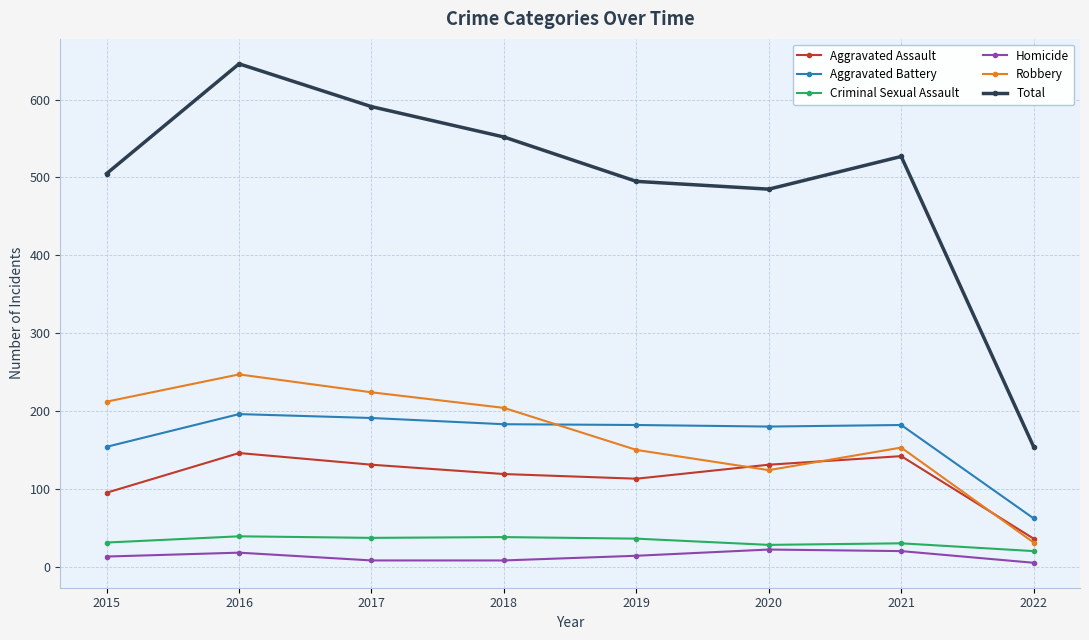

Where do Robbery and Aggravated Assault first cross each other?

2019 and 2020